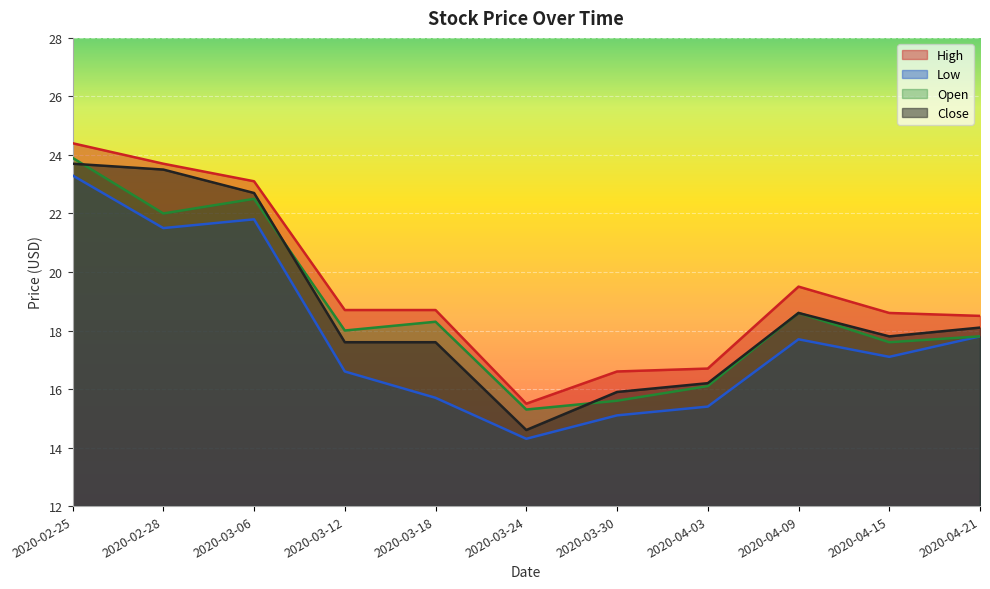

At which label does Close first exceed 17?

2020-02-25